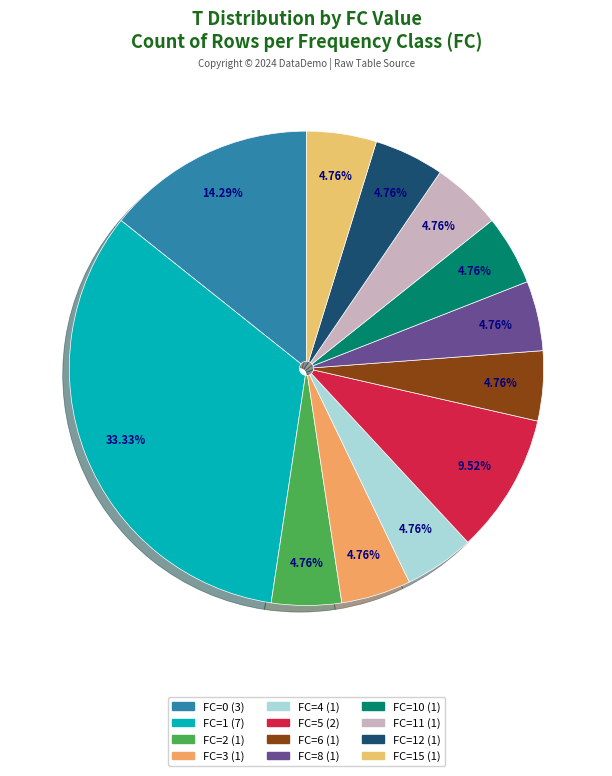

How many slices are in this pie chart?

12